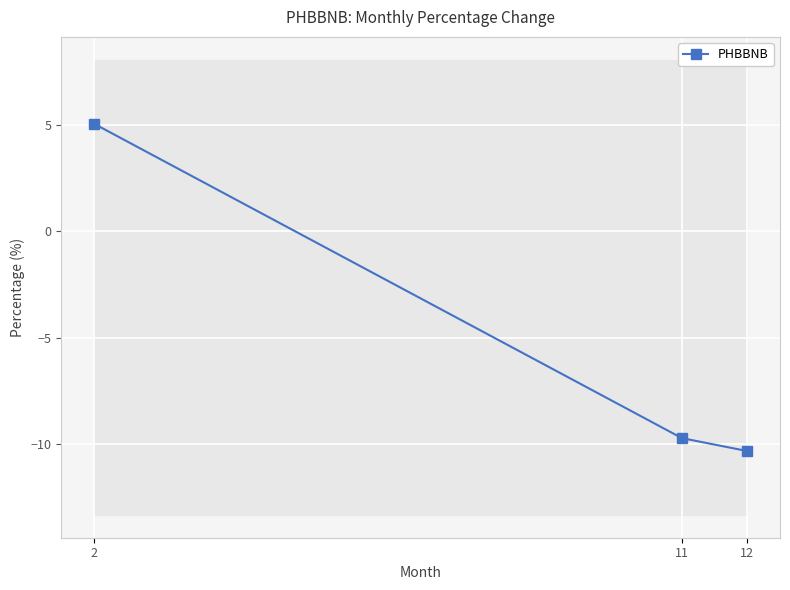

What is the difference between the maximum and minimum values?

15.4